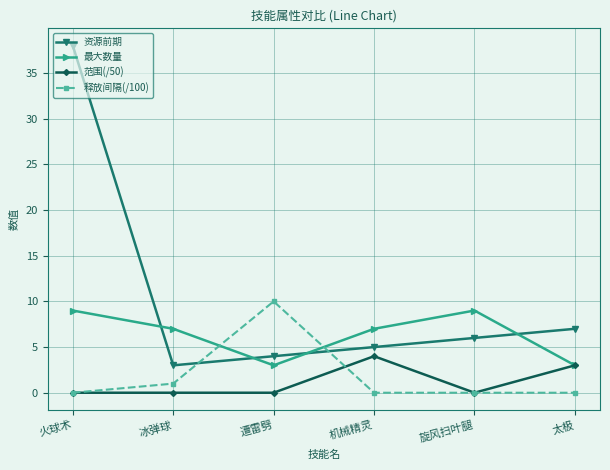

True or false: 资源前期 and 范围(/50) intersect in this chart.

False